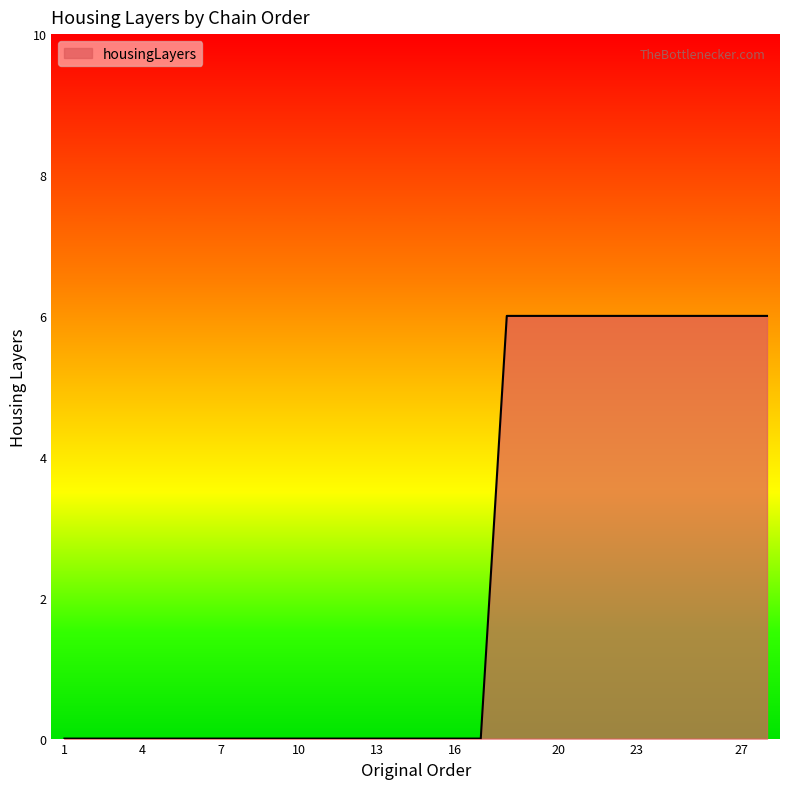

What is the difference between the maximum and minimum values?

6